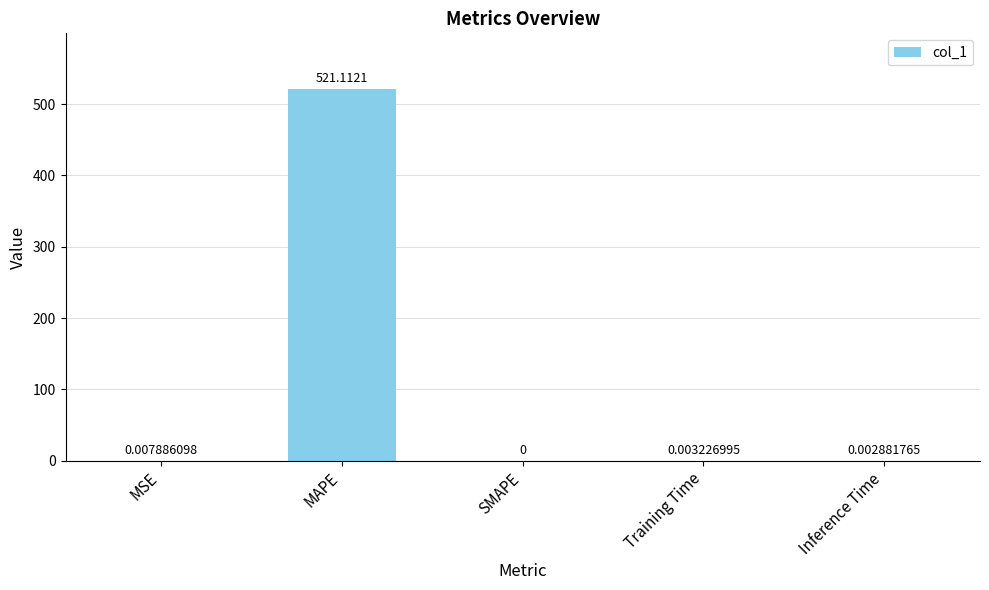

What is the change in value from MSE to MAPE?

+521.1